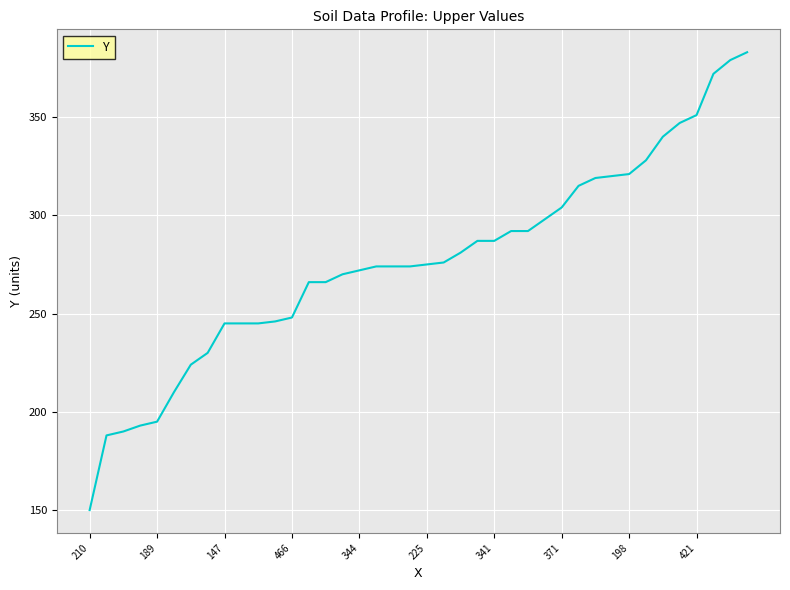

What is the maximum value shown in the chart?

383